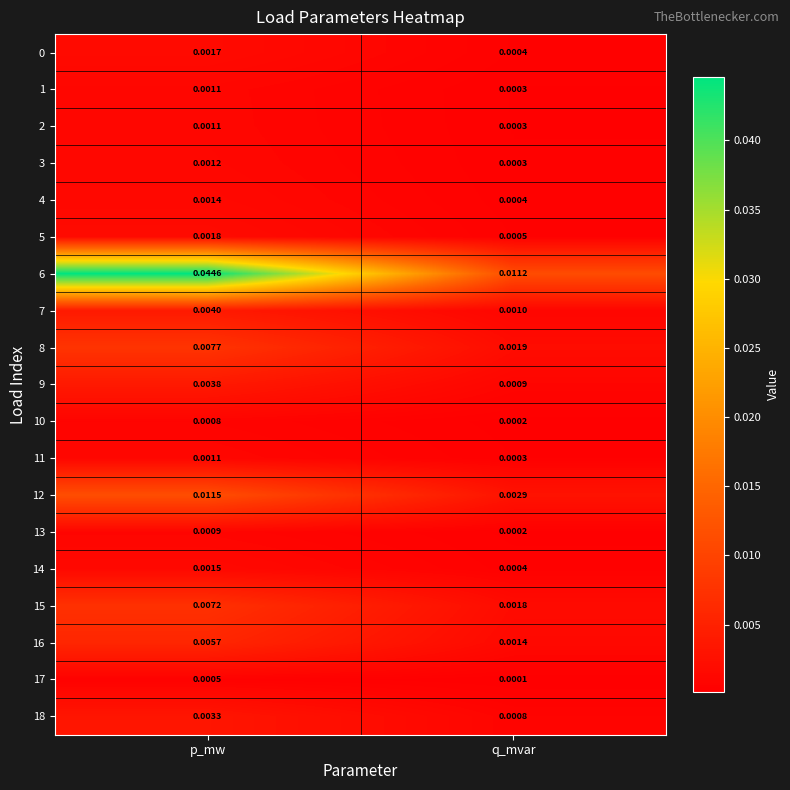

List the labels in order of 1 value, largest first.

p_mw, q_mvar